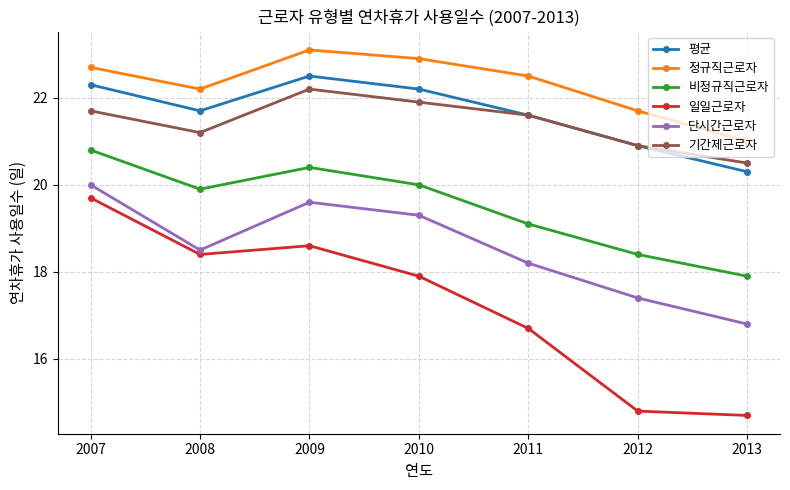

Where is the first local minimum for 기간제근로자?

2008